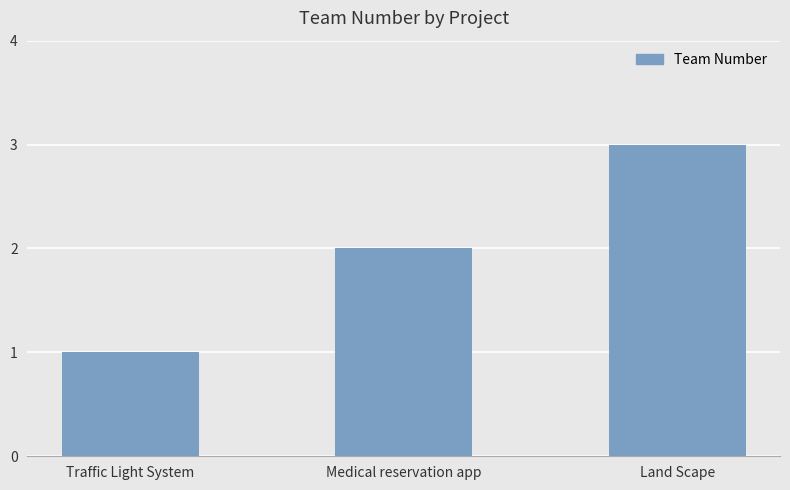

The chart shows a value of 2 at Medical reservation app. True or false?

True